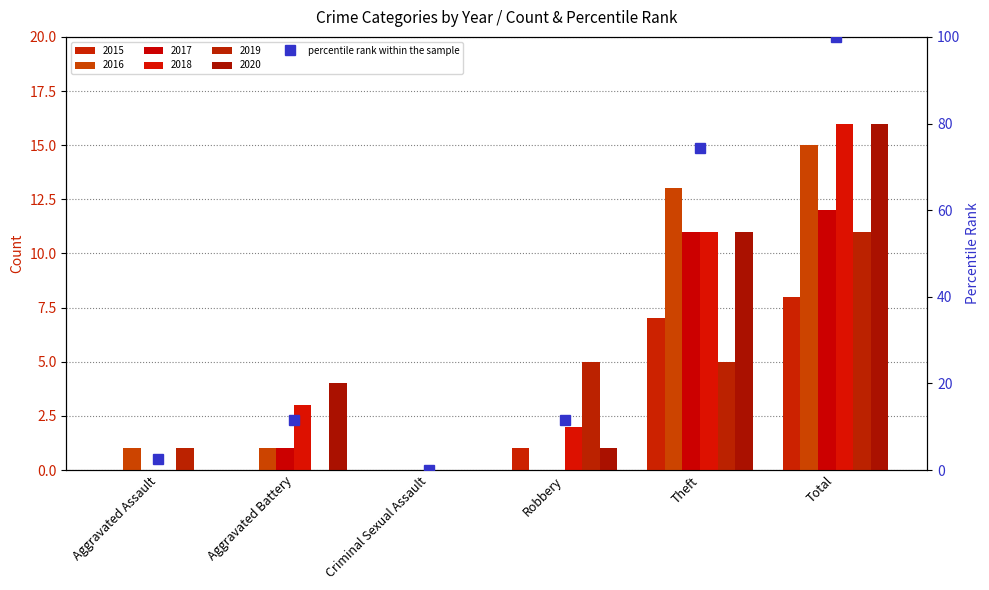

The value at Total is 100.0. True or false?

True